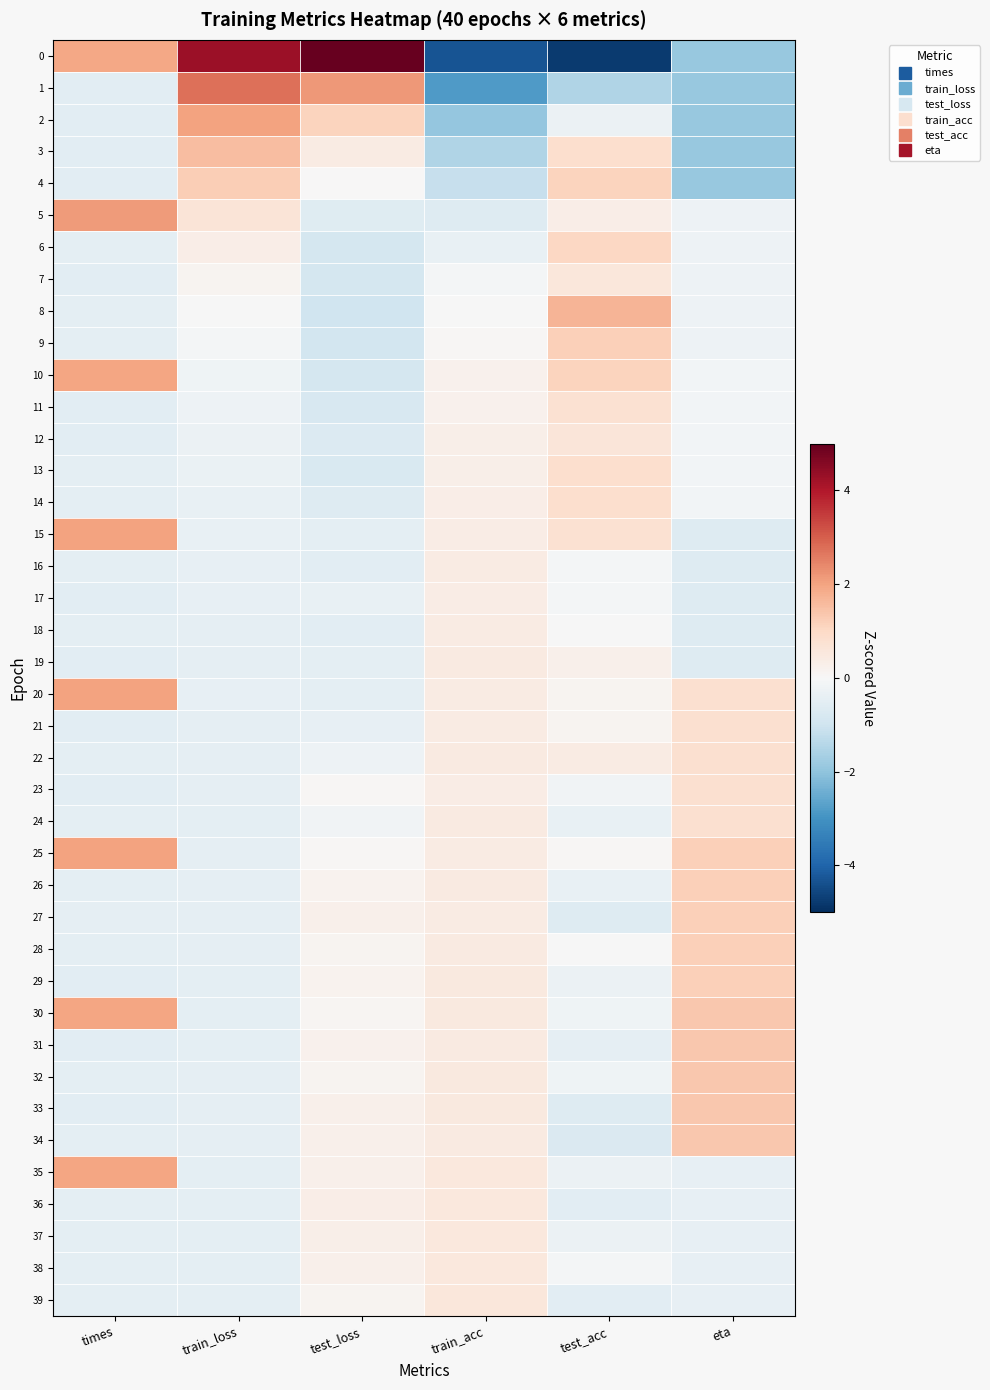

What is the smallest value displayed?

-4.8